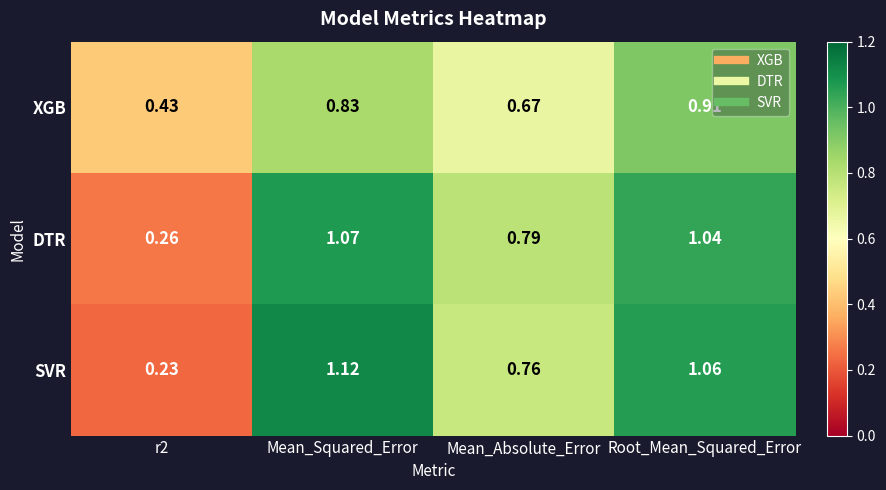

List the series in order of their peak value, lowest first.

XGB, DTR, SVR